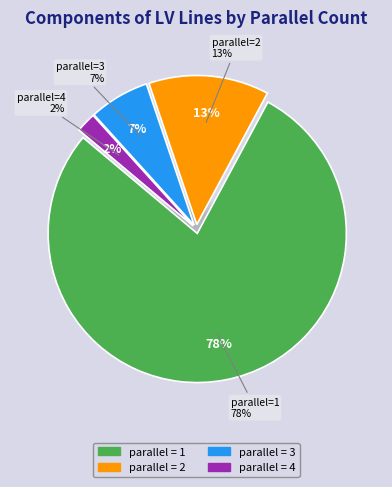

What is the largest slice in the pie chart?

1